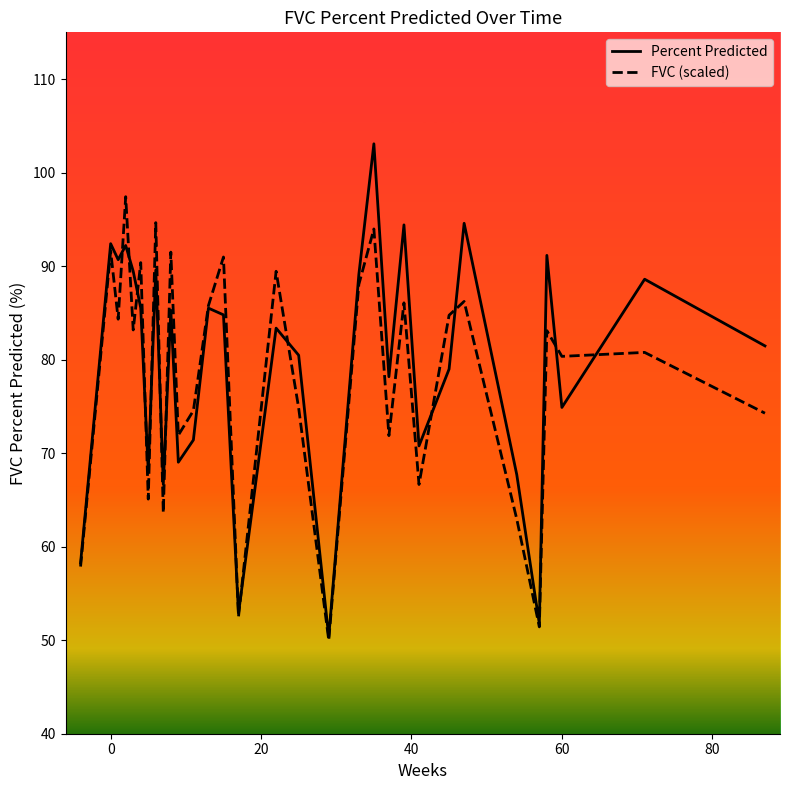

What is the greatest value displayed?

103.1